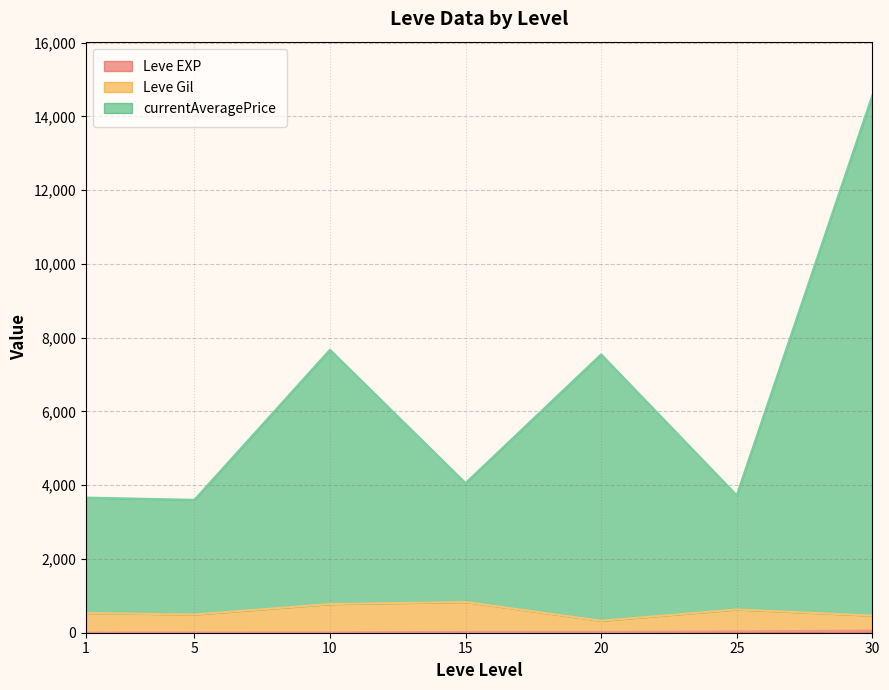

Which series has the widest spread of values?

currentAveragePrice